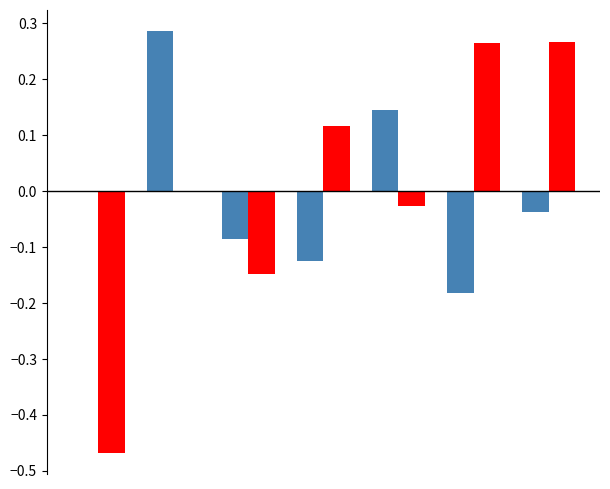

Is it true that Cd2 equals -0.0 at 1?

False